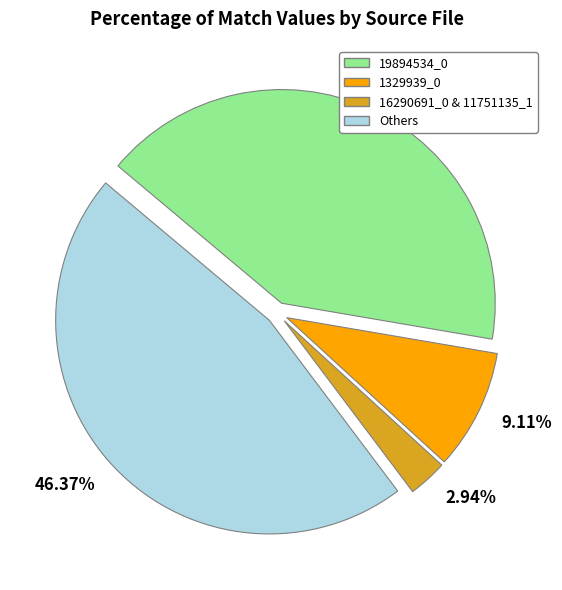

Rank the categories by value from highest to lowest.

Others, 19894534_0, 1329939_0, 16290691_0 & 11751135_1